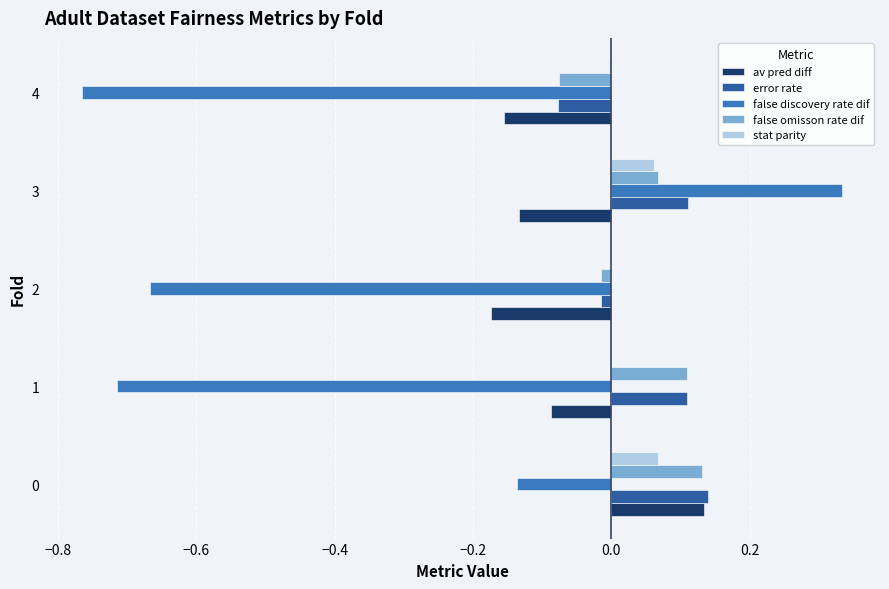

How many series are shown in this chart?

5